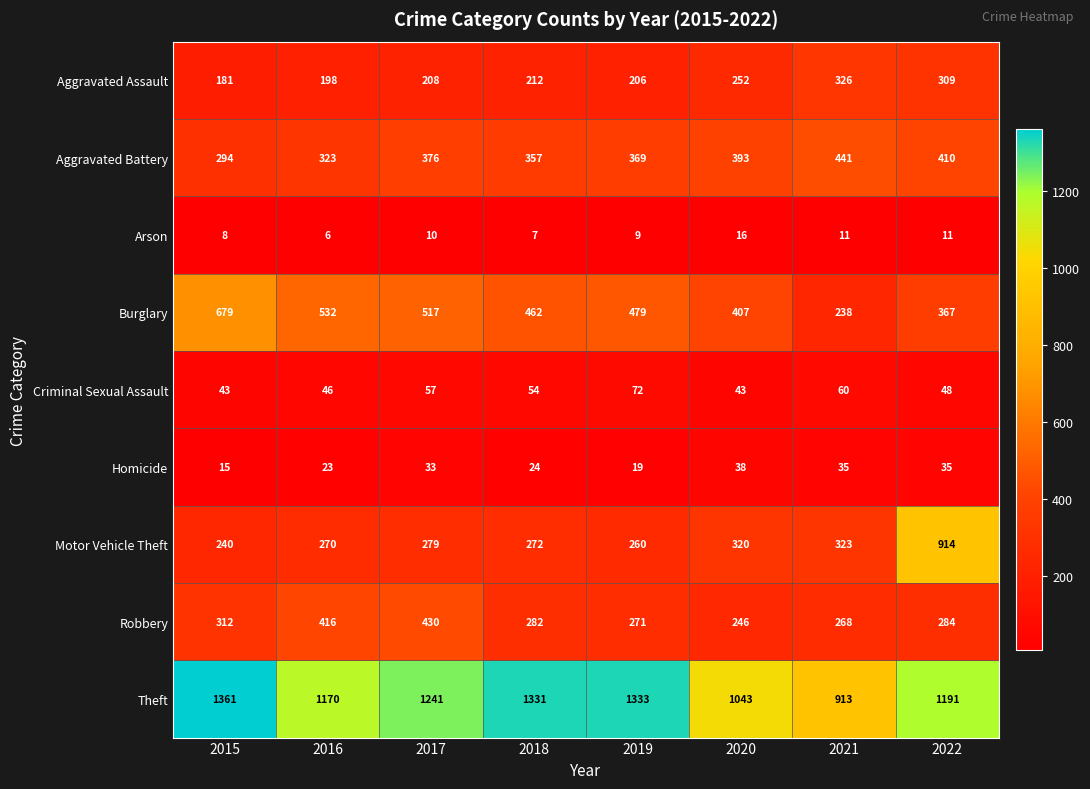

What is the smallest value displayed?

6